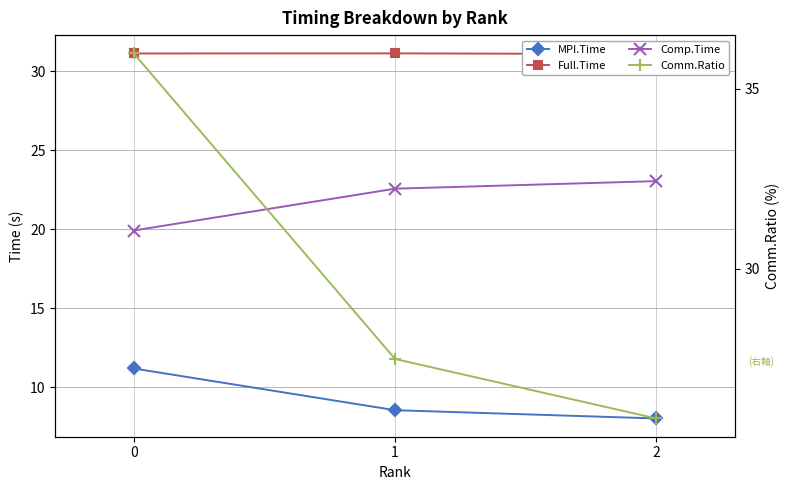

What is the value of the MPI.Time point at the 2nd from the left?

8.6